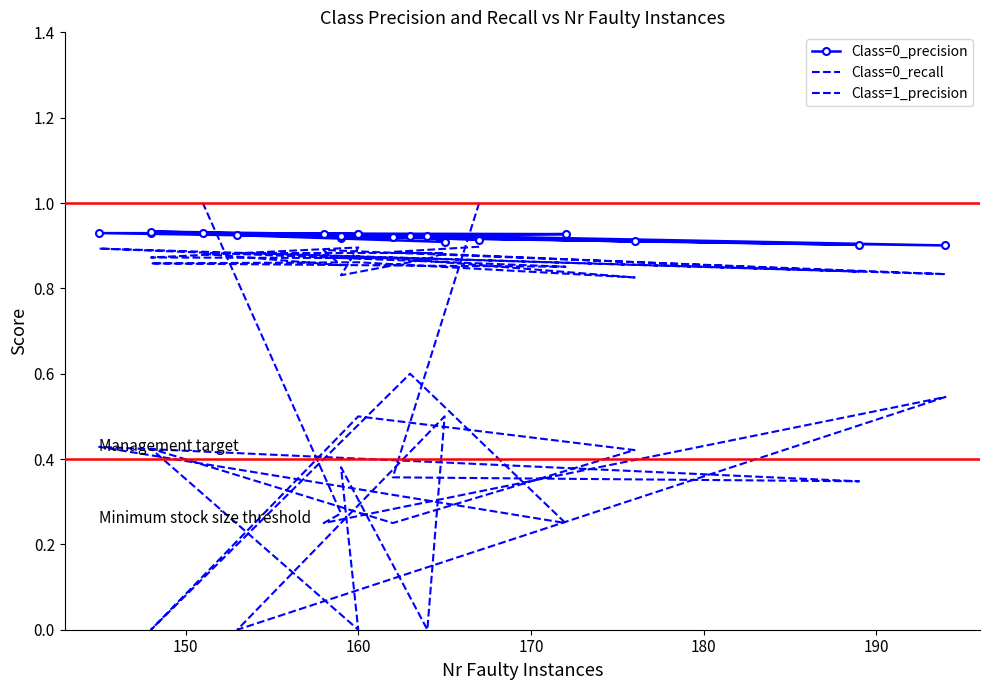

What is the value of the Class=0_precision point at the 8th from the left?

0.9